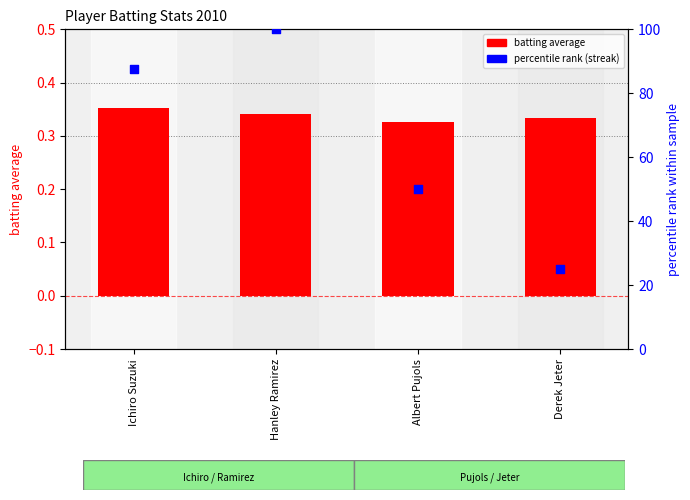

Which series reaches the minimum Y coordinate?

batting average